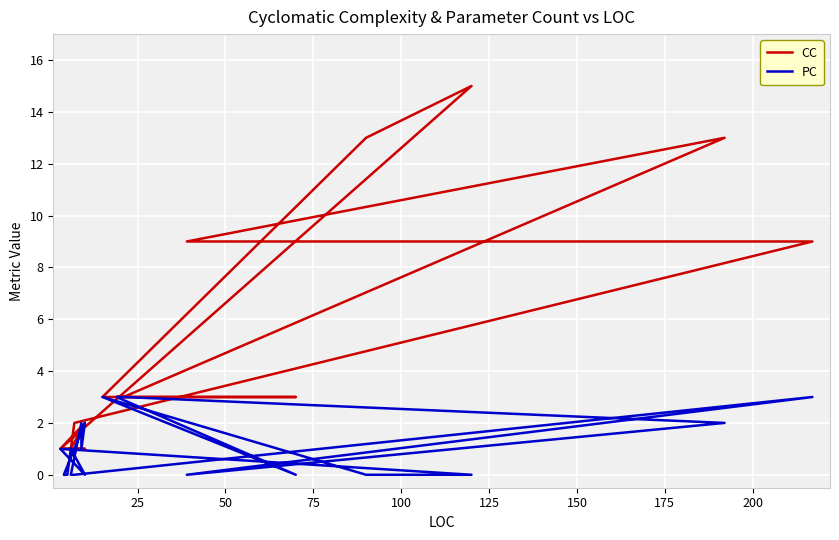

After their last crossing, which series has the higher values: CC or PC?

CC